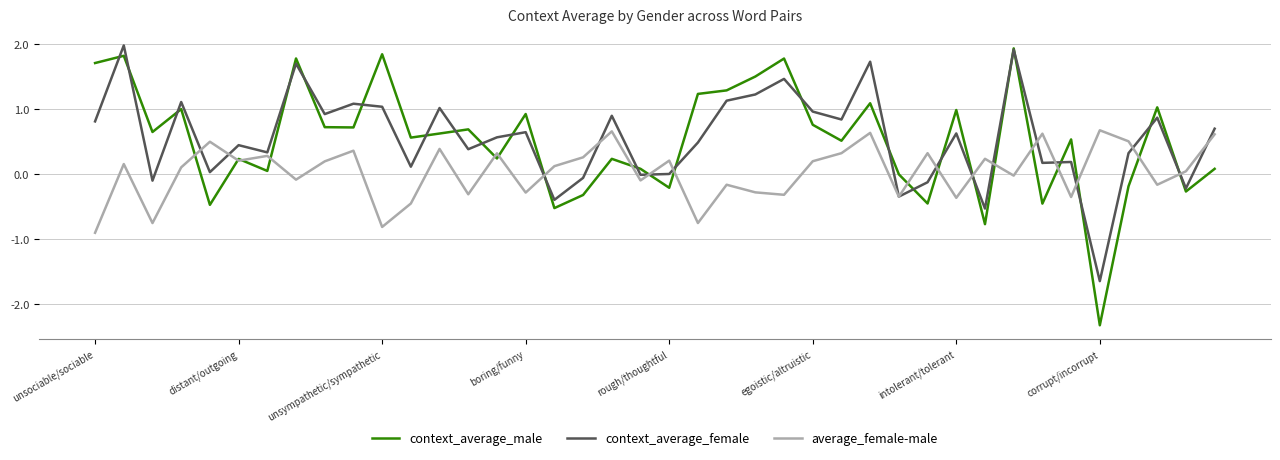

What is the maximum value shown in the chart?

2.0